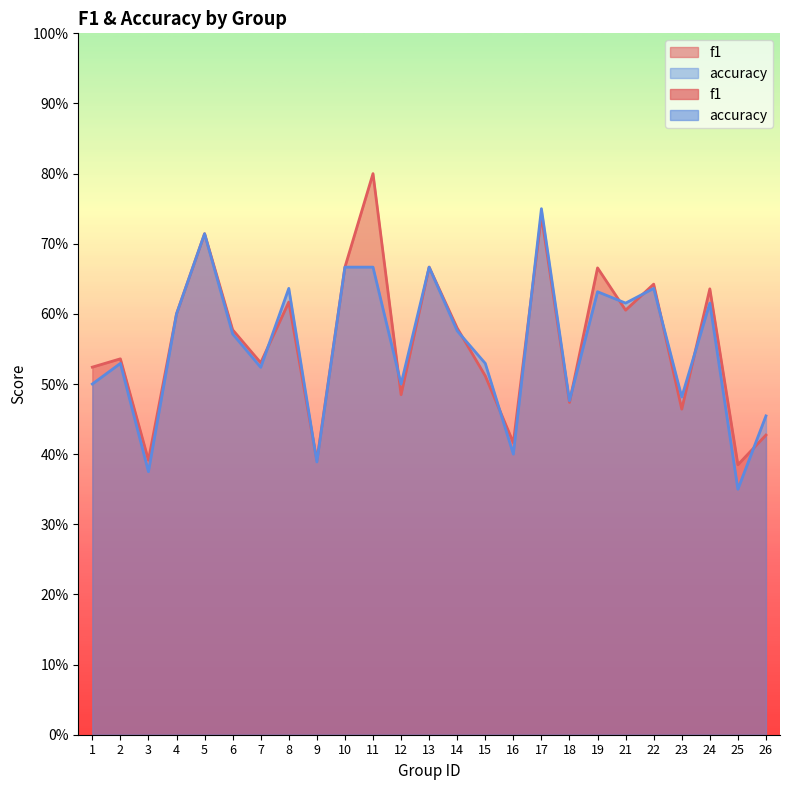

At which label does f1 reach its peak?

11